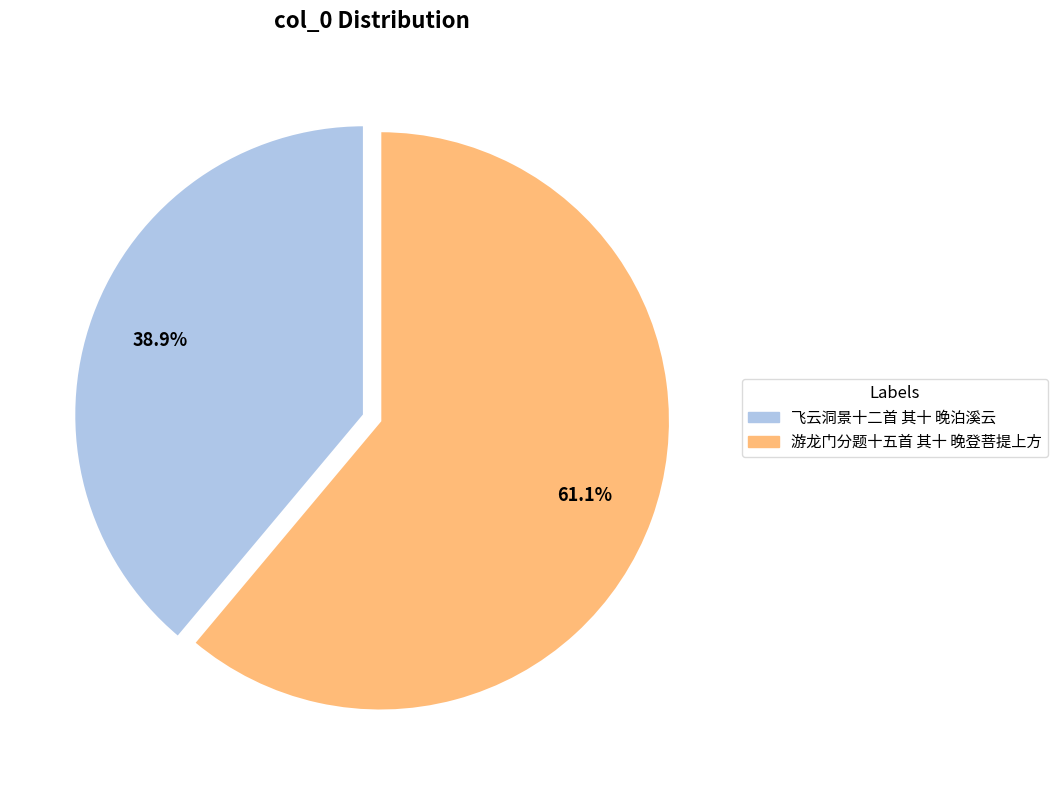

The 游龙门分题十五首 其十 晚登菩提上方 slice represents 46% of the pie. True or false?

False